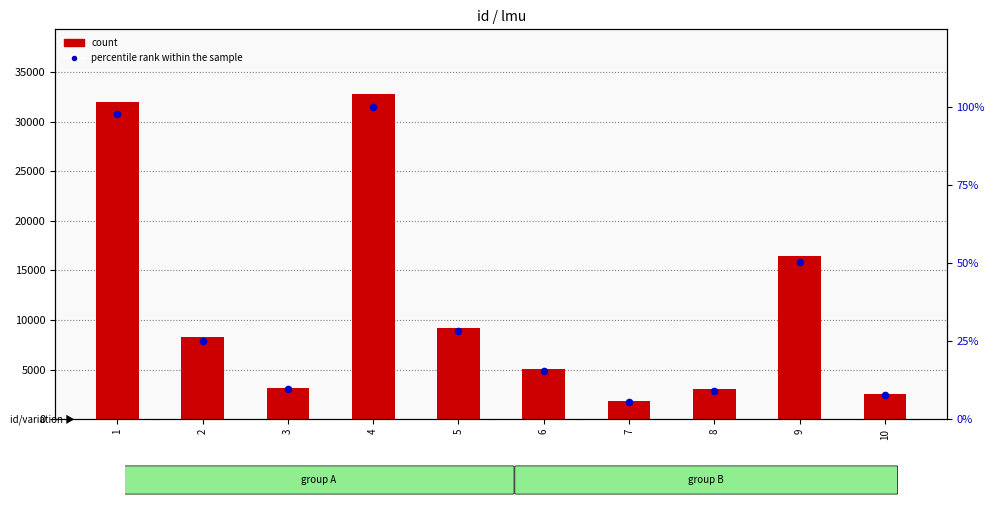

Is the value of lmu (count) at 7 greater than the value of percentile rank within the sample at 10?

Yes